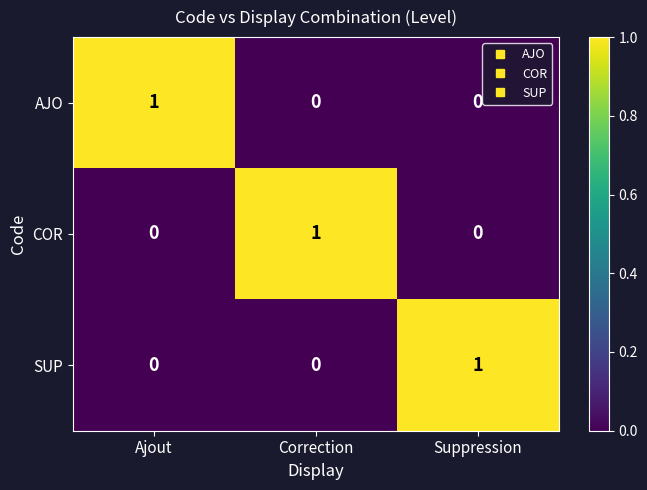

What is the total value across all series at Correction?

1